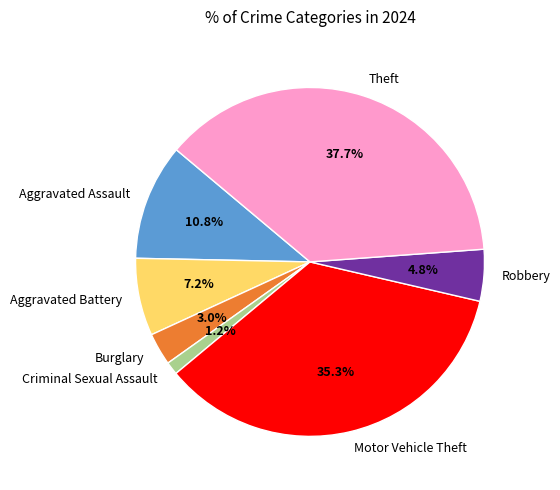

True or false: Aggravated Assault accounts for 3% of the total.

False